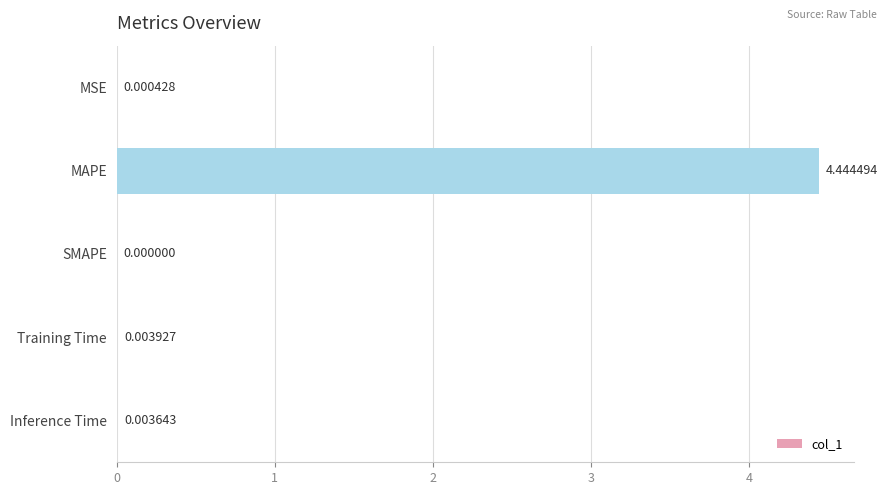

What is the sum of all values?

4.5